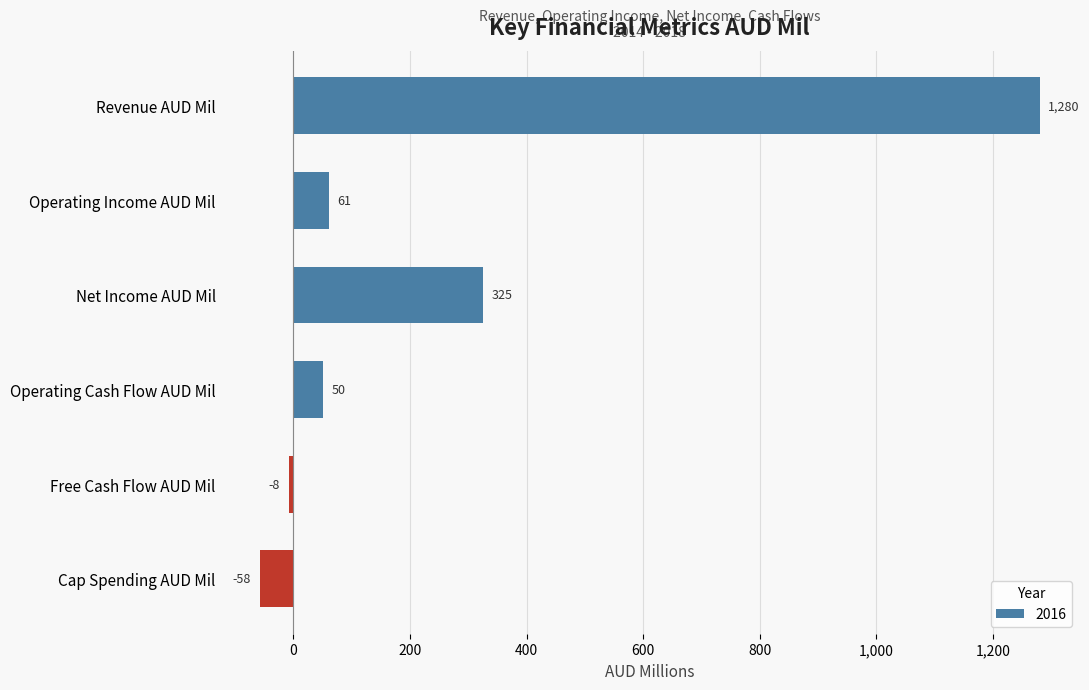

What is the average value?

275